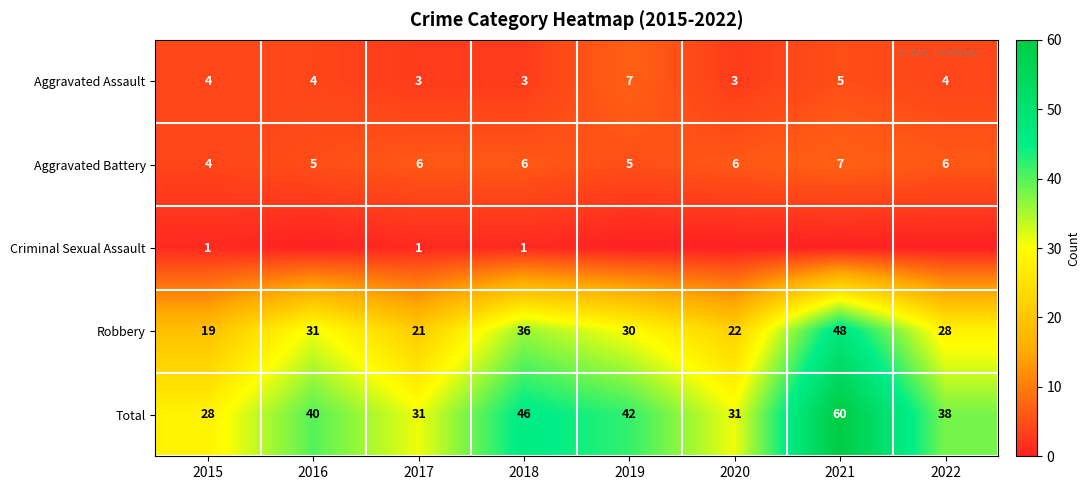

At which category does the chart reach its minimum across all series?

2016